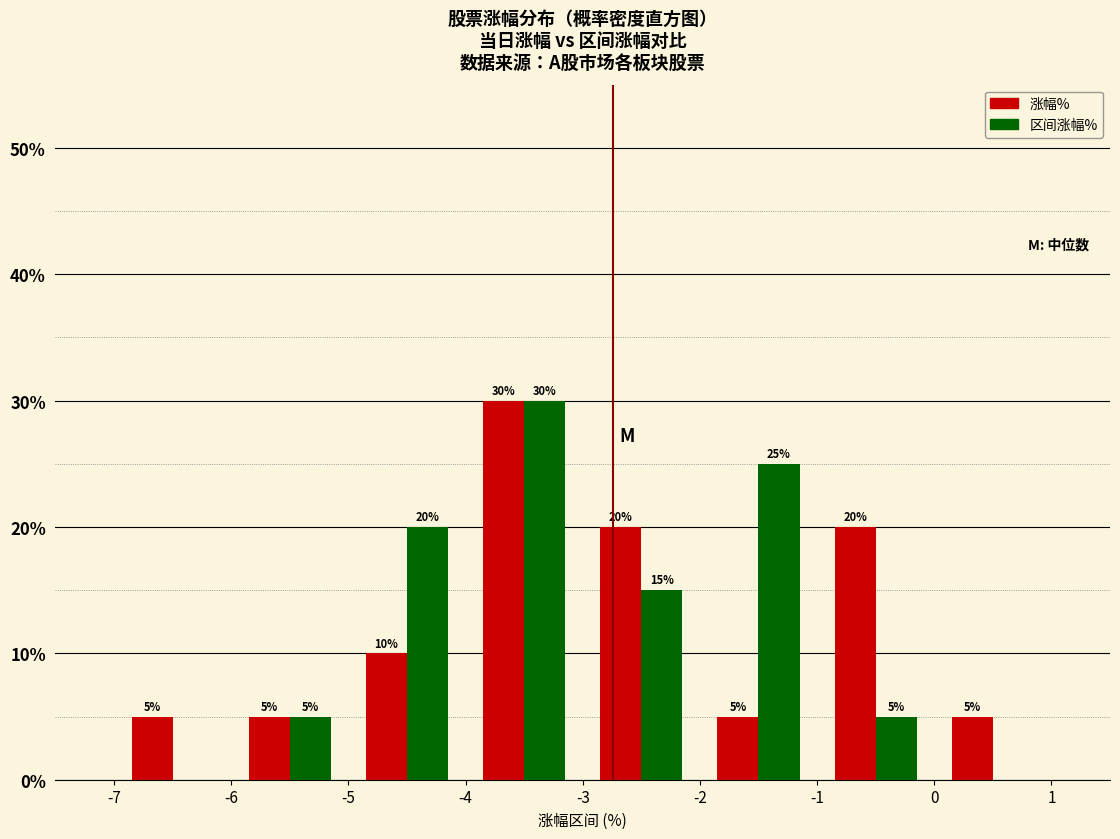

In the 涨幅% series, which range on the x-axis has the tallest bar?

-4 to -3